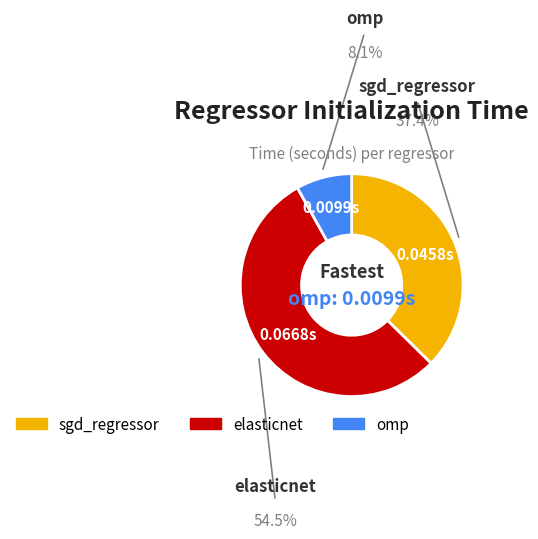

Is it true that elasticnet is 55% of the pie?

True